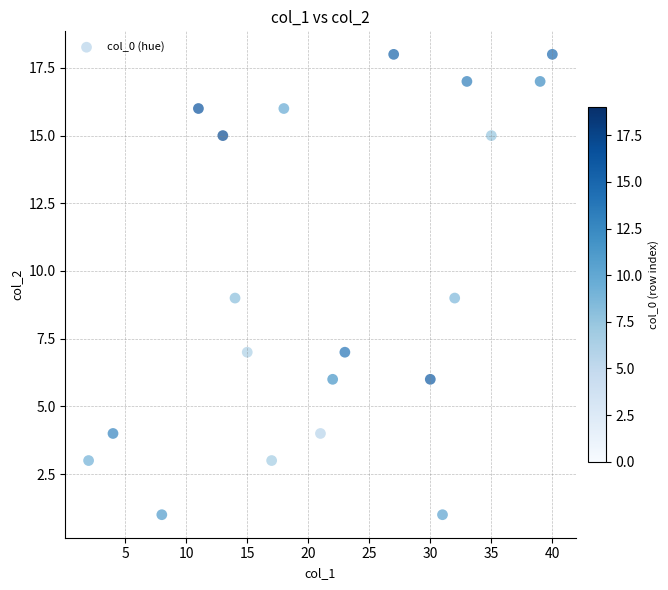

What is the range of Y values (max minus min)?

17